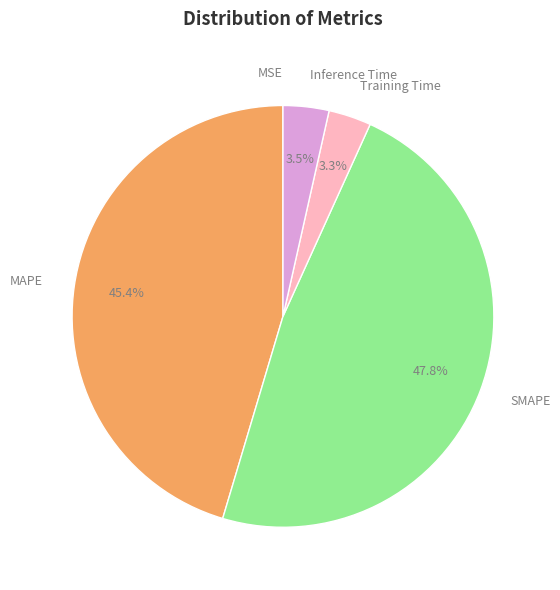

Is there any slice that represents more than half of the pie?

No